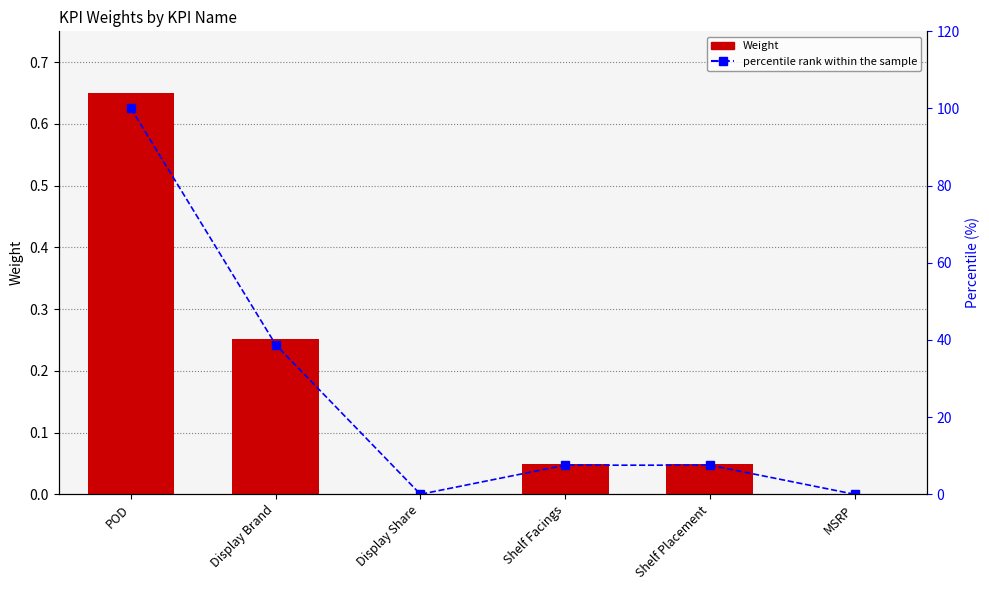

Reading left to right, extract all data points from this chart.

Weight: 0.7	0.3	0.0	0.0	0.0	0.0
percentile rank within the sample: 100.0	38.8	0.0	7.5	7.5	0.0